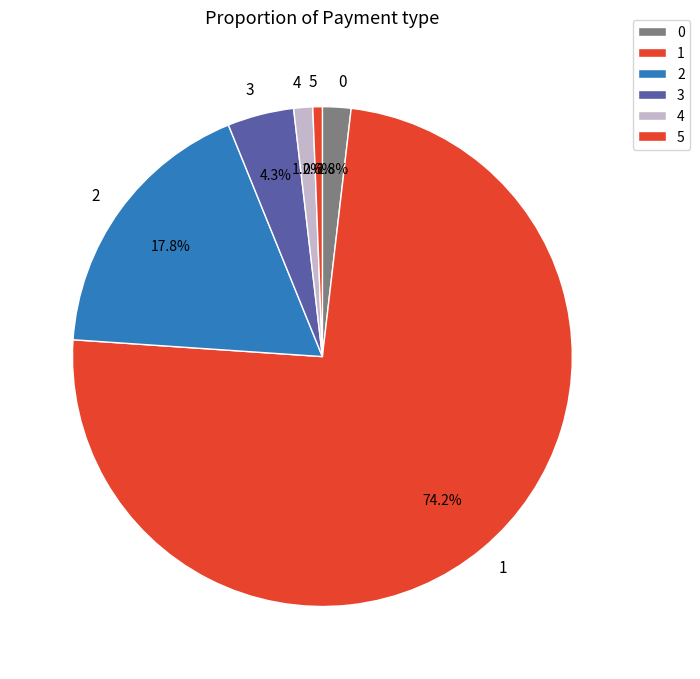

True or false: 2 accounts for 18% of the total.

True